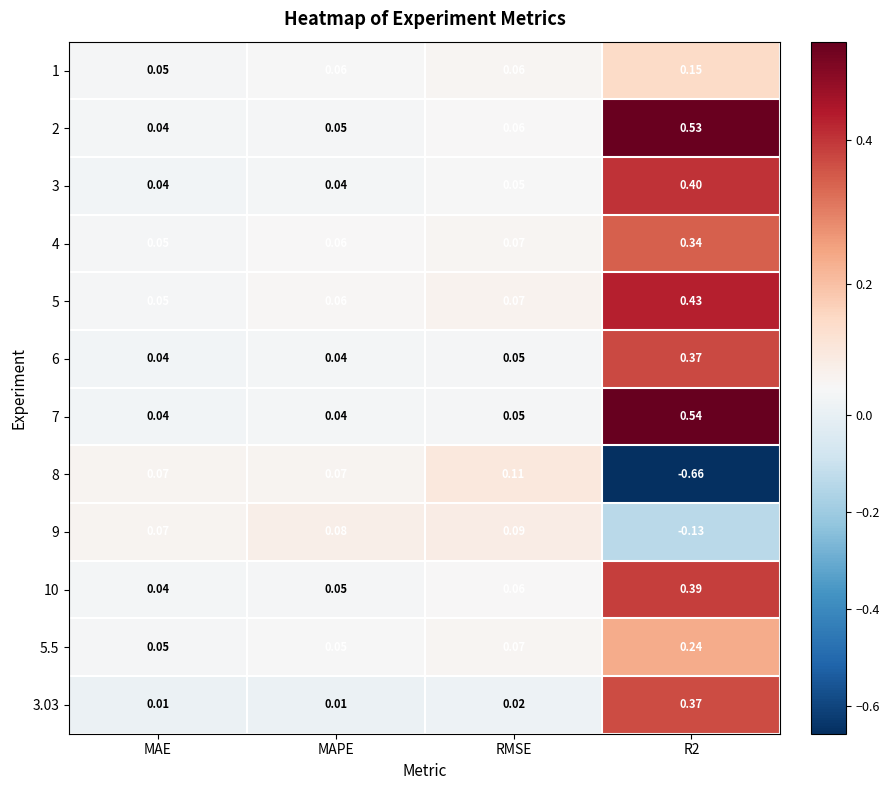

Where is 9 nearest to the value 0?

MAE